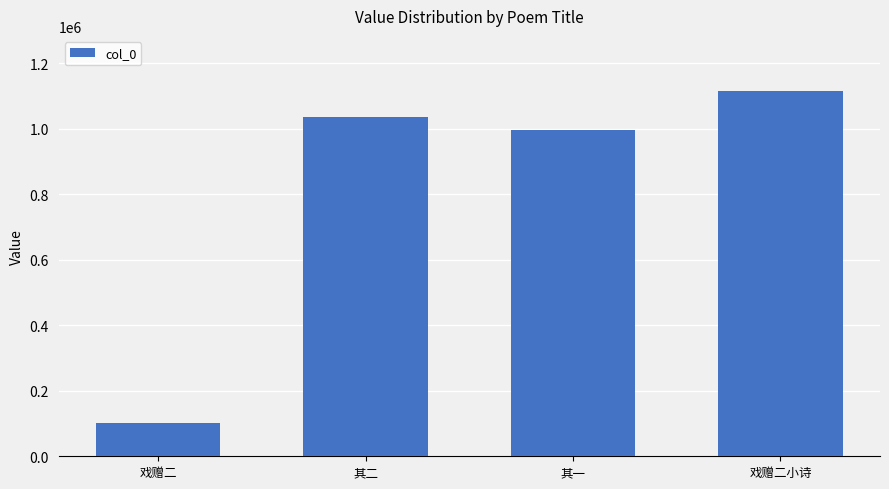

What value does the data have at 戏赠二?

102671